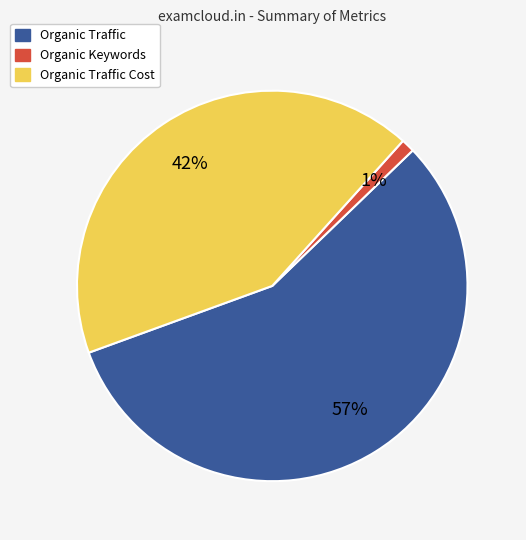

To the nearest percent, what is the average slice percentage?

33%